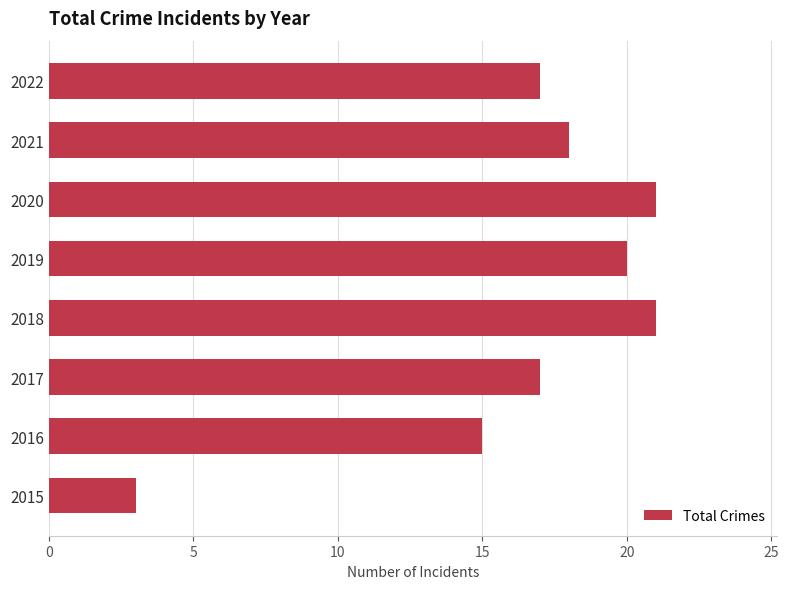

How many data points does each series have?

8